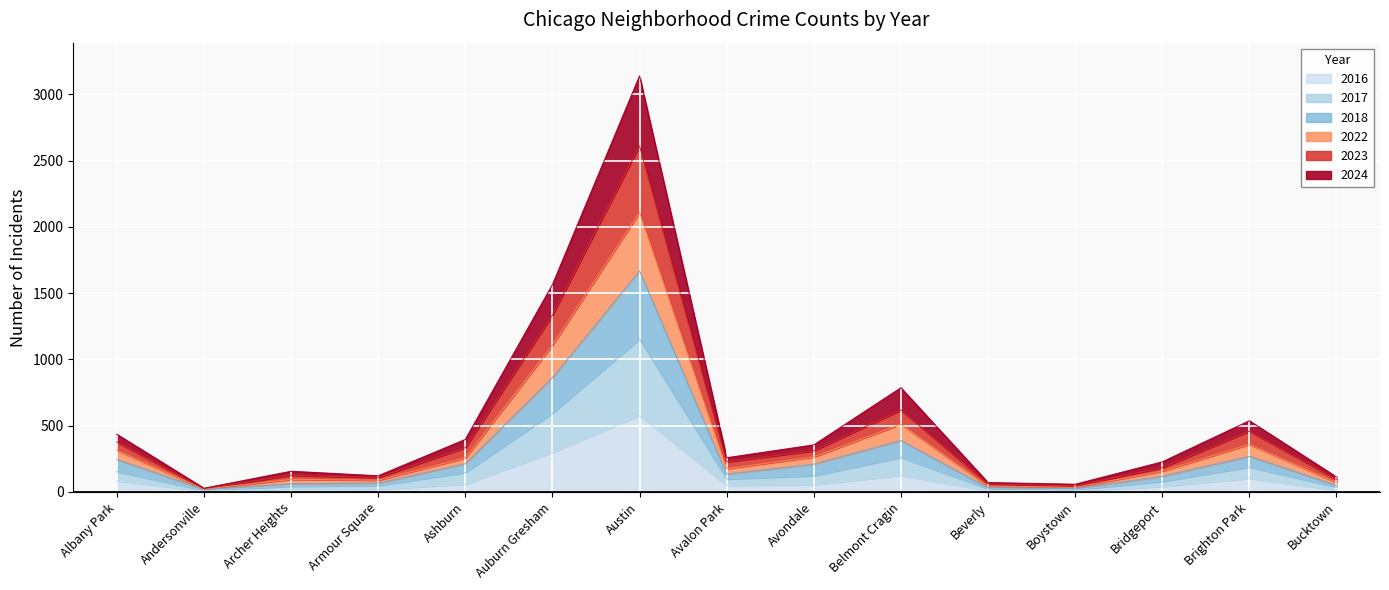

Reading left to right, extract all data points from this chart.

2022: 315	22	95	89	256	1106	2109	176	264	511	44	35	157	359	72
2024: 435	28	156	122	396	1564	3138	258	355	786	71	58	227	537	113
2016: 84	7	22	20	59	299	576	50	55	126	10	9	41	103	14
2017: 154	13	43	49	147	595	1154	98	123	261	25	17	80	188	37
2018: 245	19	62	67	213	862	1668	135	210	388	32	26	118	269	50
2023: 377	25	126	109	334	1334	2610	227	311	618	61	46	183	459	95